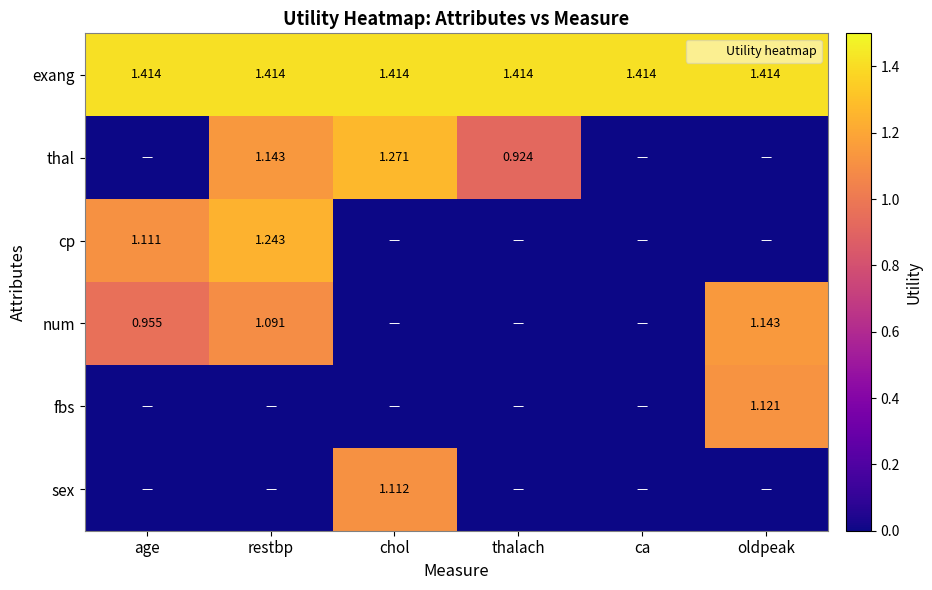

Which label corresponds to the smallest value in the chart?

age